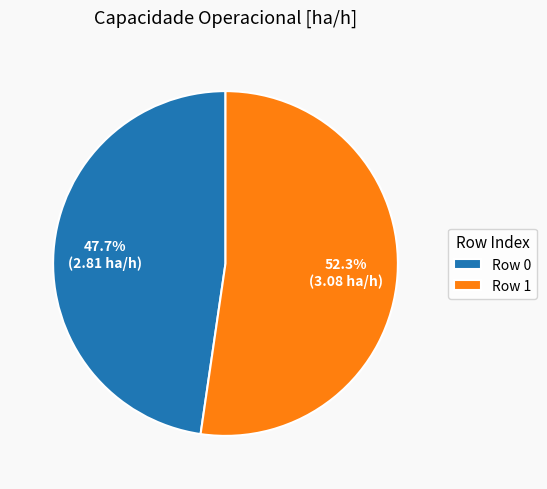

To the nearest percent, what portion does Row 1 represent?

52%